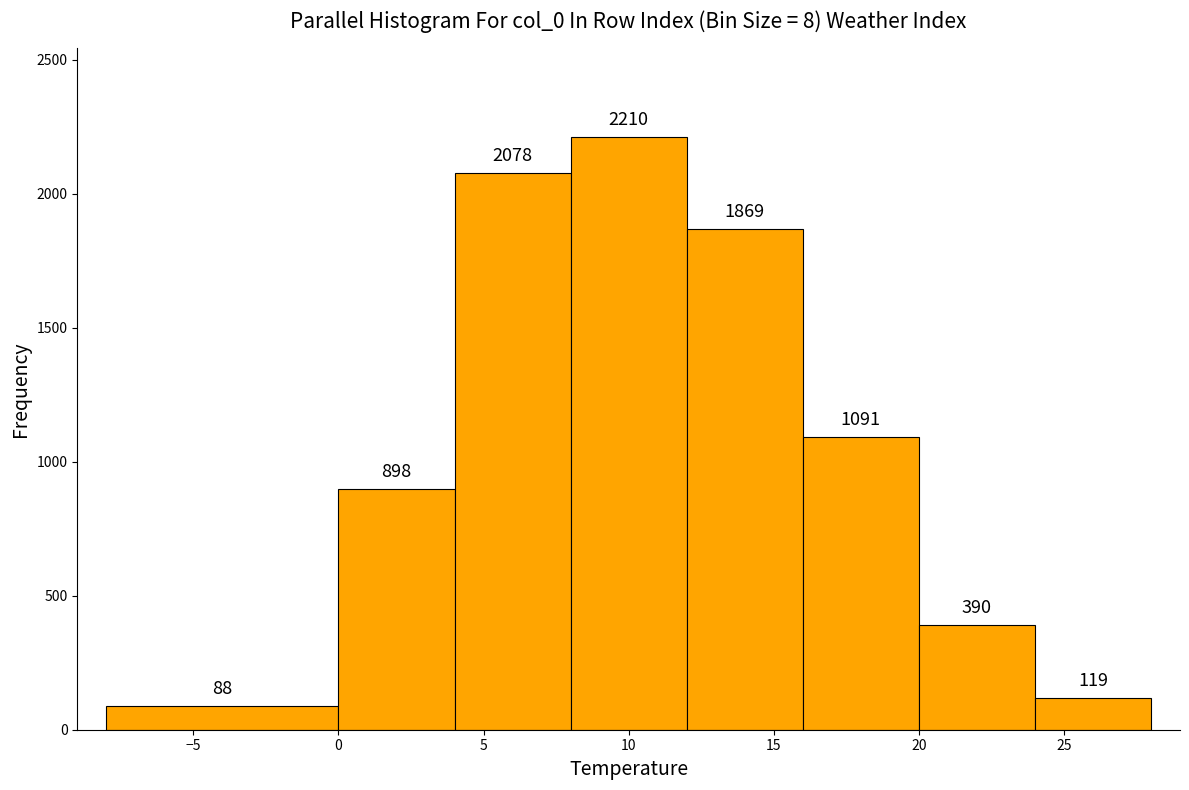

Reading left to right, list every bar in this chart as the range it spans on the x-axis followed by its height.

-8 to 0: 88
0 to 4: 898
4 to 8: 2078
8 to 12: 2210
12 to 16: 1869
16 to 20: 1091
20 to 24: 390
24 to 28: 119